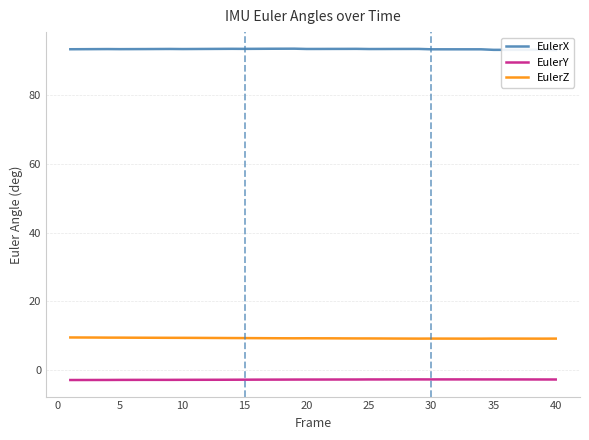

What is the sum of all EulerY values?

-111.8